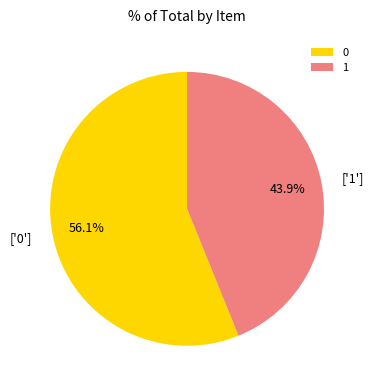

Rank the categories by value from lowest to highest.

1, 0